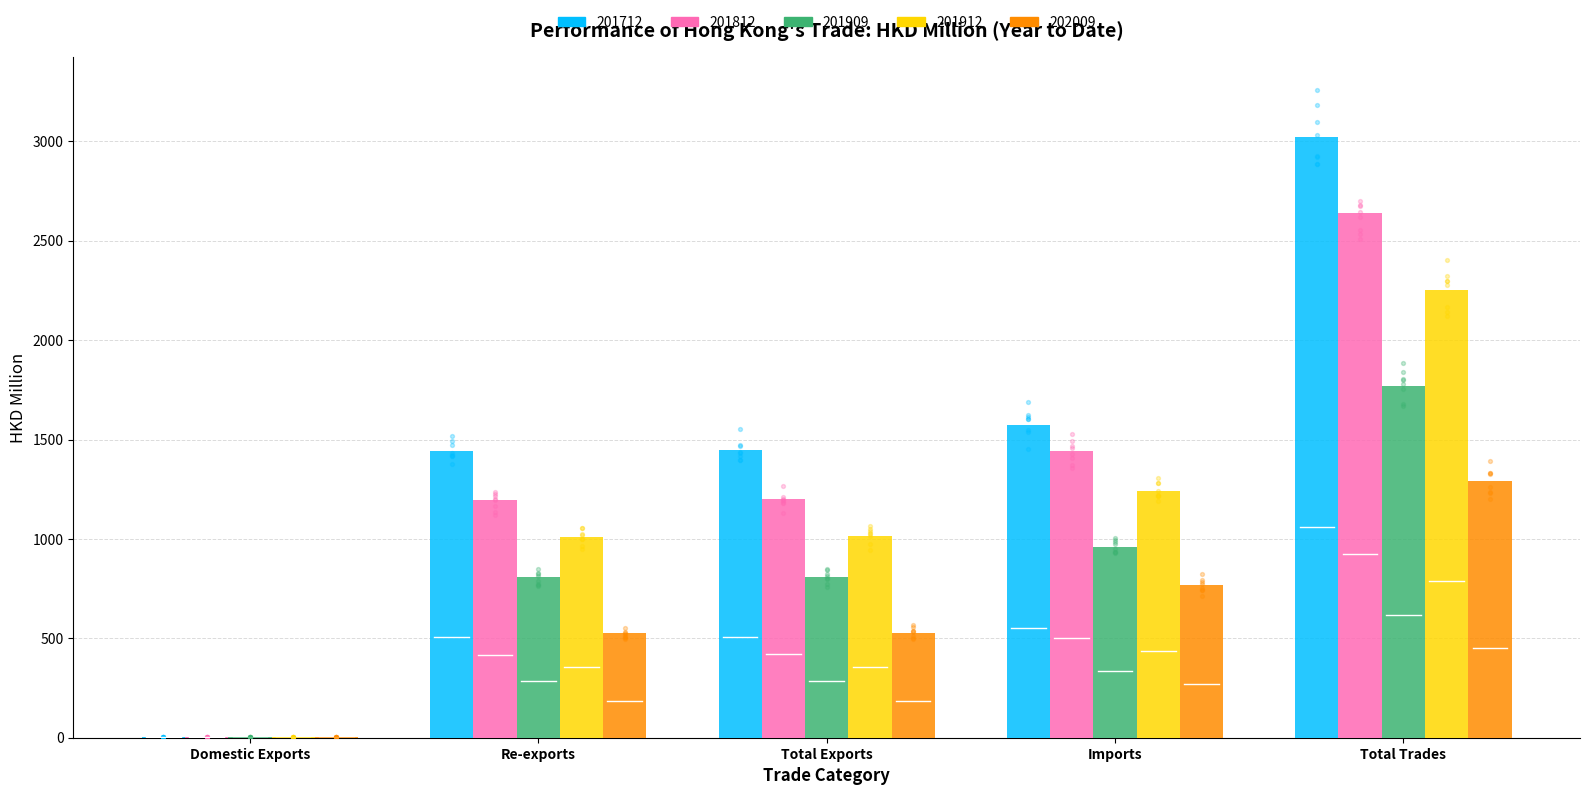

At which category is the sum across all series the highest?

Total Trades